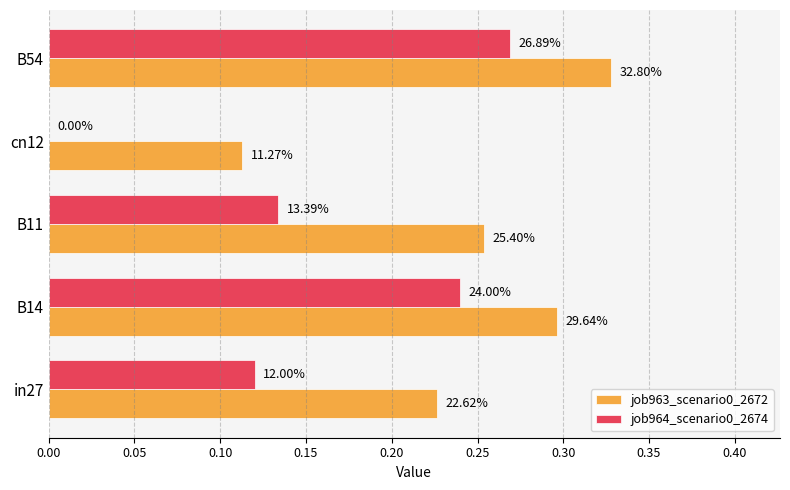

What are all the series names shown in the legend?

job963_scenario0_2672, job964_scenario0_2674